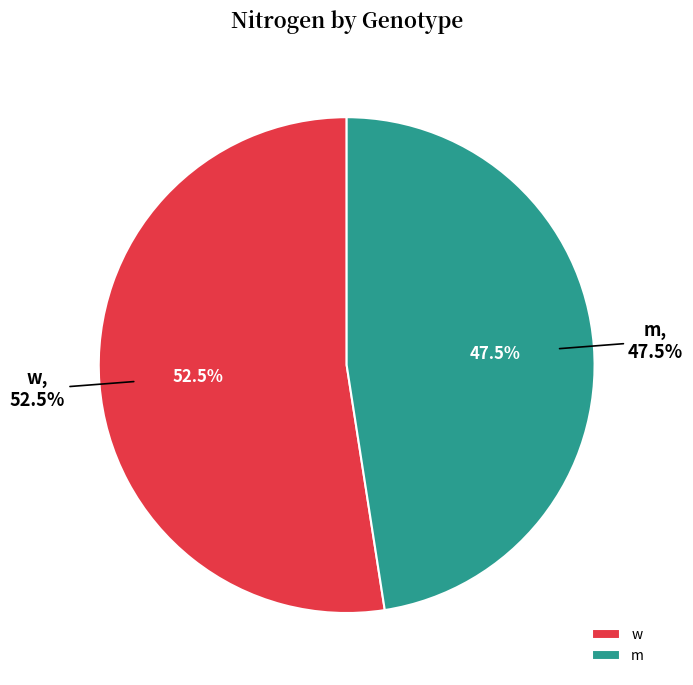

True or false: 4 accounts for 4% of the total.

False